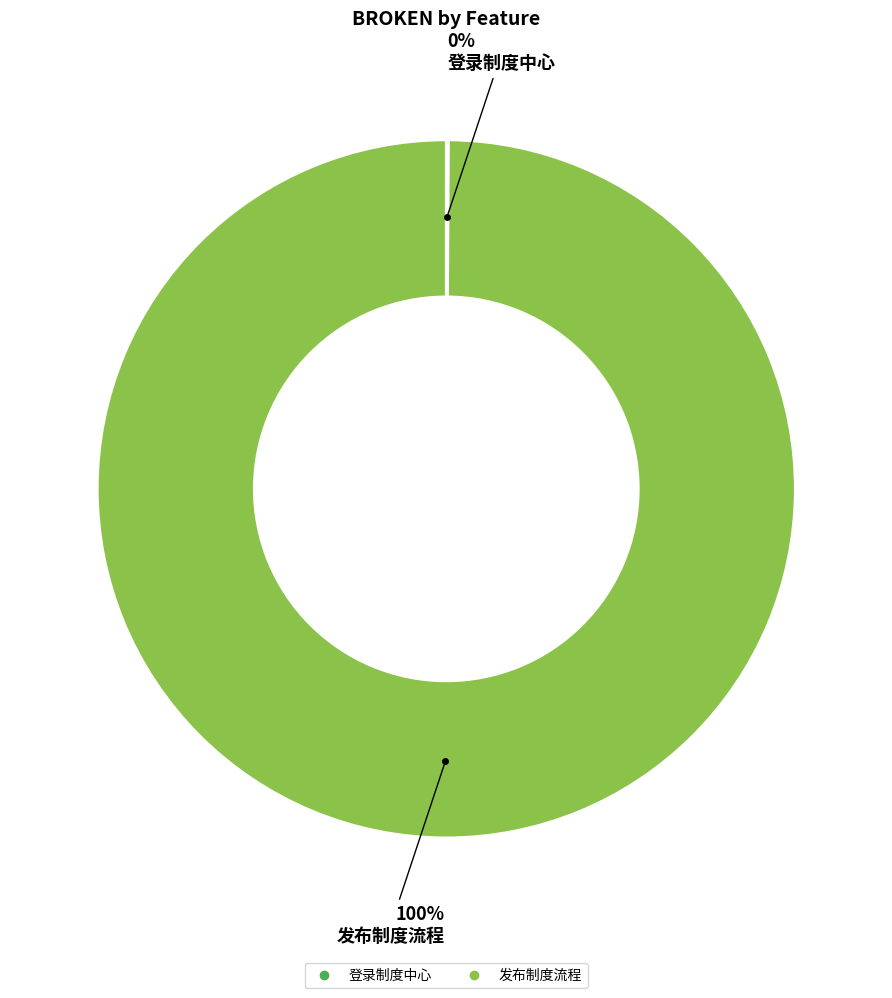

Which category has the biggest portion of the pie?

发布制度流程